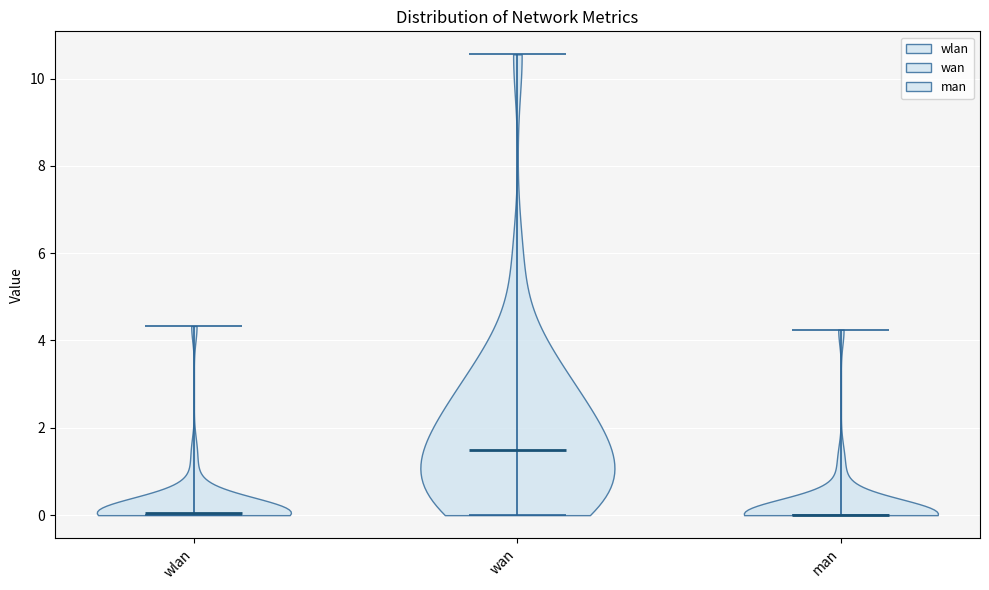

What is the highest point the violin for wan reaches on the y-axis? The values are not printed on the chart, so give them approximately, as read against the axis.

10.6